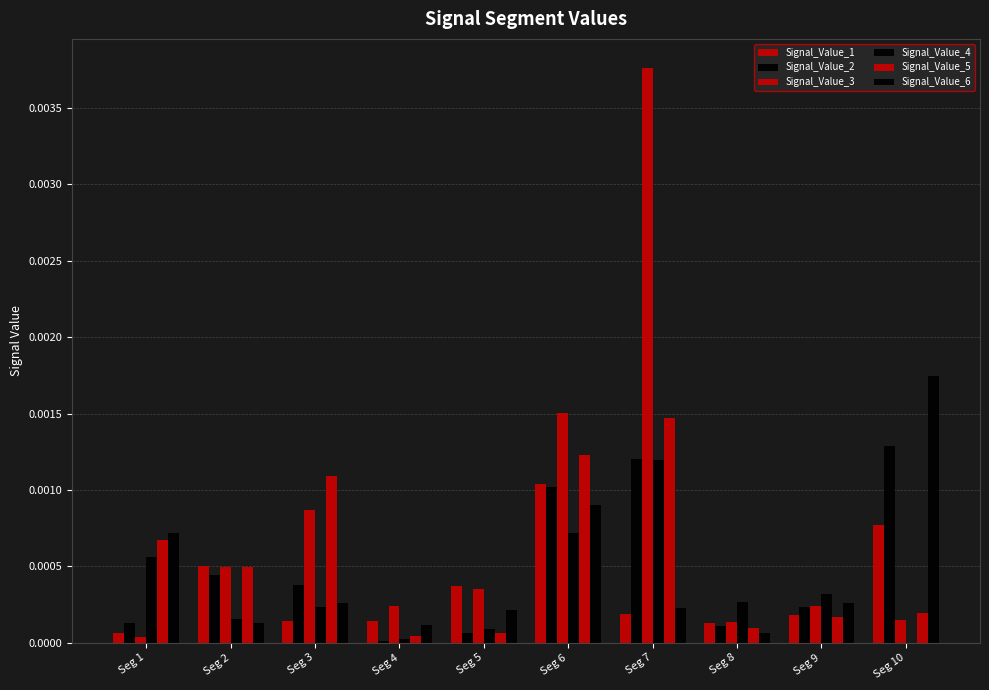

At which category does the chart reach its peak across all series?

Seg 7